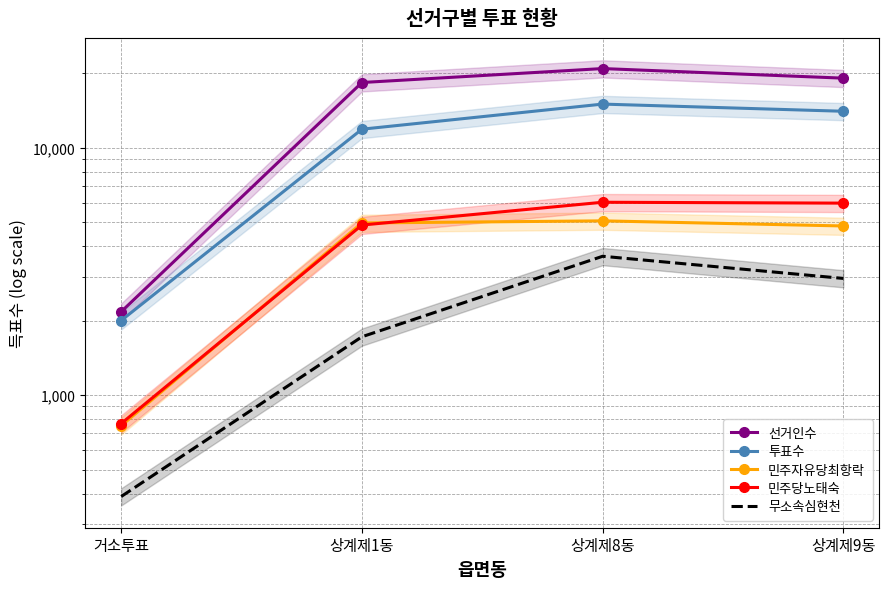

At which category does the chart reach its peak across all series?

상계제8동